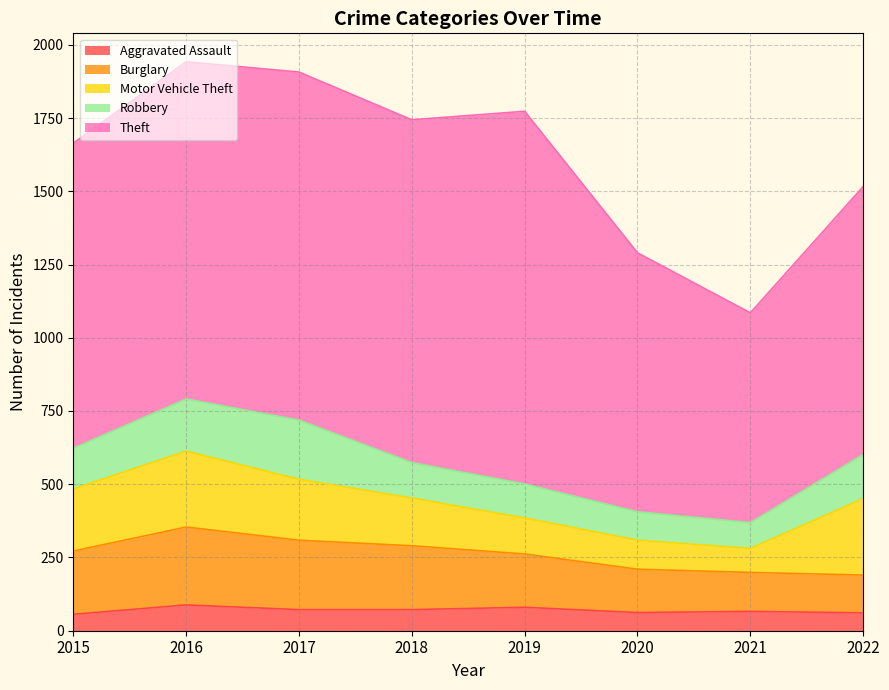

The Aggravated Assault series shows 108 at 2018. True or false?

False